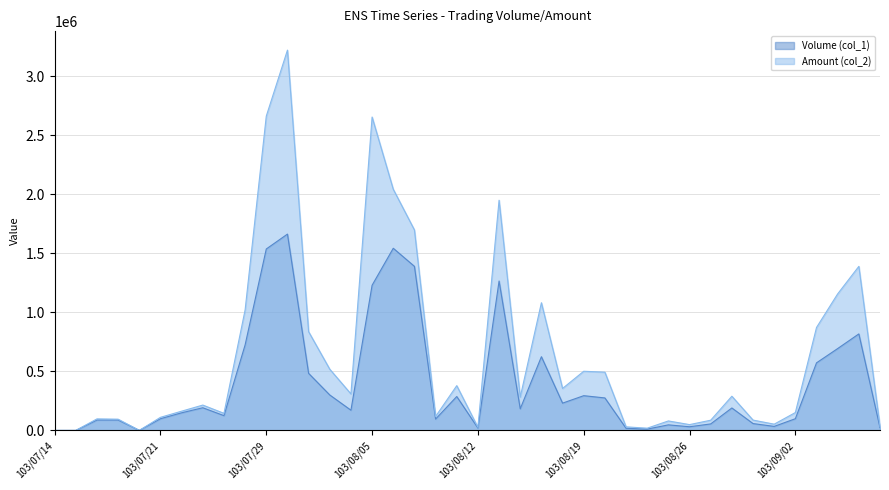

The Volume (col_1) series shows 96000 at 103/08/08. True or false?

True